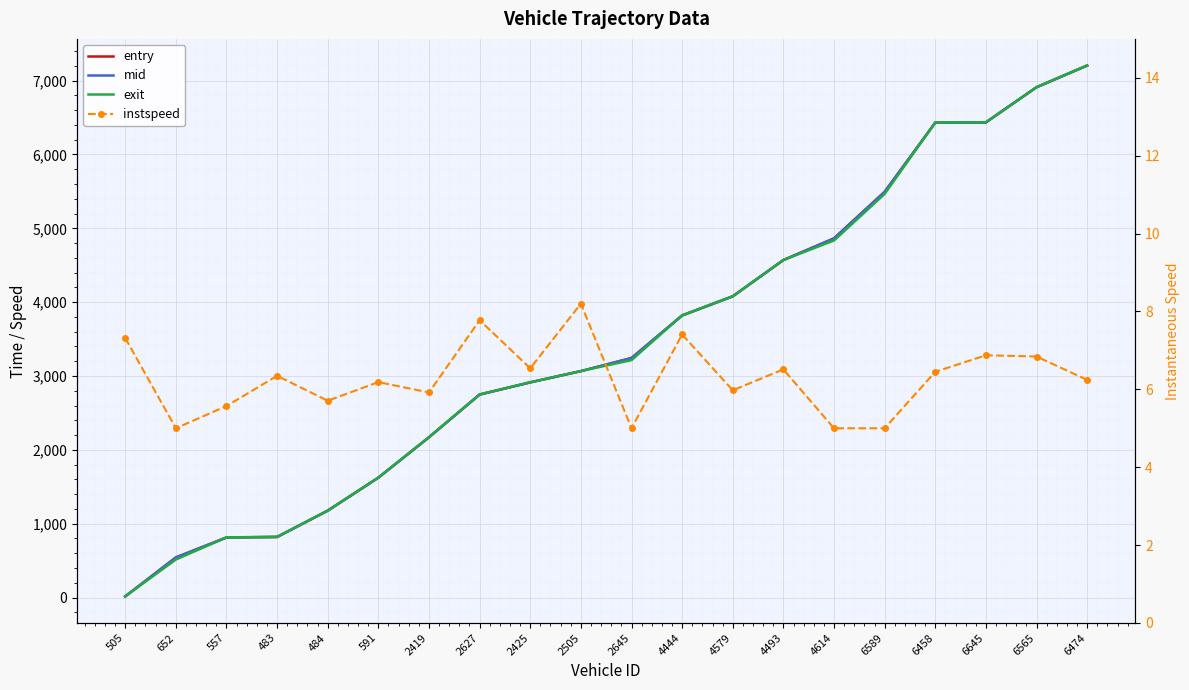

Reading left to right, extract all data points from this chart.

entry: 505=15.6	652=543.2	557=813.1	483=820.4	484=1176.3	591=1623.2	2419=2170.3	2627=2748.6	2425=2913.5	2505=3065.5	2645=3243.3	4444=3819.5	4579=4078.3	4493=4569.4	4614=4863.1	6589=5493.3	6458=6430.4	6645=6433.5	6565=6909.5	6474=7203.2
mid: 505=16.2	652=544.1	557=814.1	483=821.0	484=1177.0	591=1624.1	2419=2171.0	2627=2749.3	2425=2914.2	2505=3066.4	2645=3244.3	4444=3820.2	4579=4079.0	4493=4570.1	4614=4864.0	6589=5494.3	6458=6431.1	6645=6434.2	6565=6910.2	6474=7204.1
exit: 505=17.2	652=515.2	557=815.2	483=822.1	484=1178.2	591=1625.2	2419=2172.2	2627=2750.2	2425=2915.2	2505=3067.2	2645=3215.2	4444=3821.1	4579=4080.1	4493=4571.1	4614=4835.1	6589=5465.2	6458=6432.2	6645=6435.2	6565=6911.2	6474=7205.1
instspeed: 505=7.3	652=5.0	557=5.6	483=6.3	484=5.7	591=6.2	2419=5.9	2627=7.8	2425=6.5	2505=8.2	2645=5.0	4444=7.4	4579=6.0	4493=6.5	4614=5.0	6589=5.0	6458=6.4	6645=6.9	6565=6.8	6474=6.2